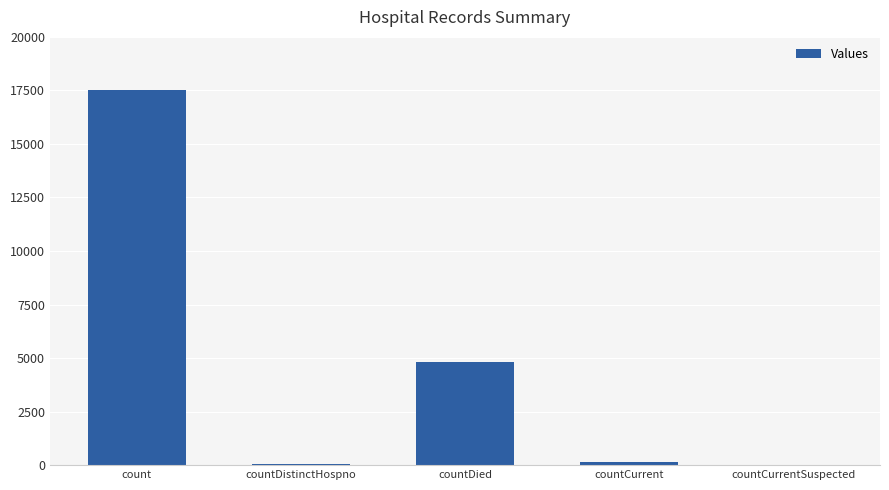

Which category has the highest value across all series?

count